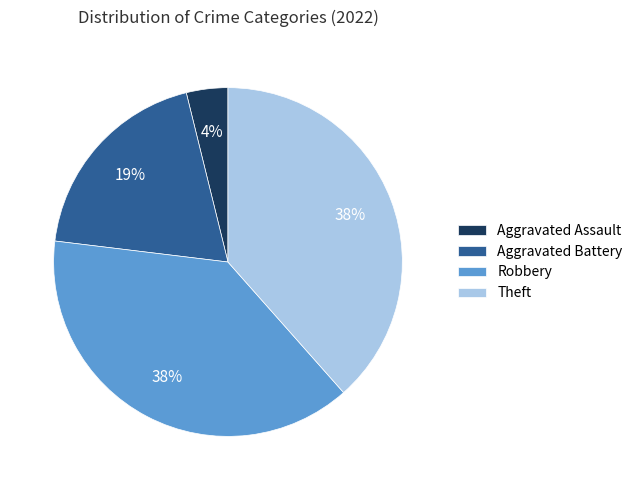

True or false: Aggravated Battery accounts for 8% of the total.

False